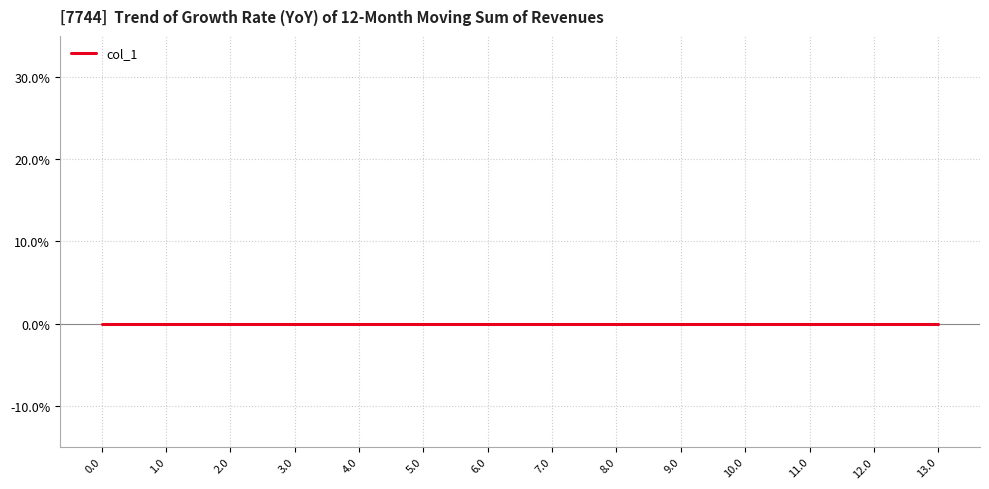

Where is col_0 nearest to the value 6?

6.0